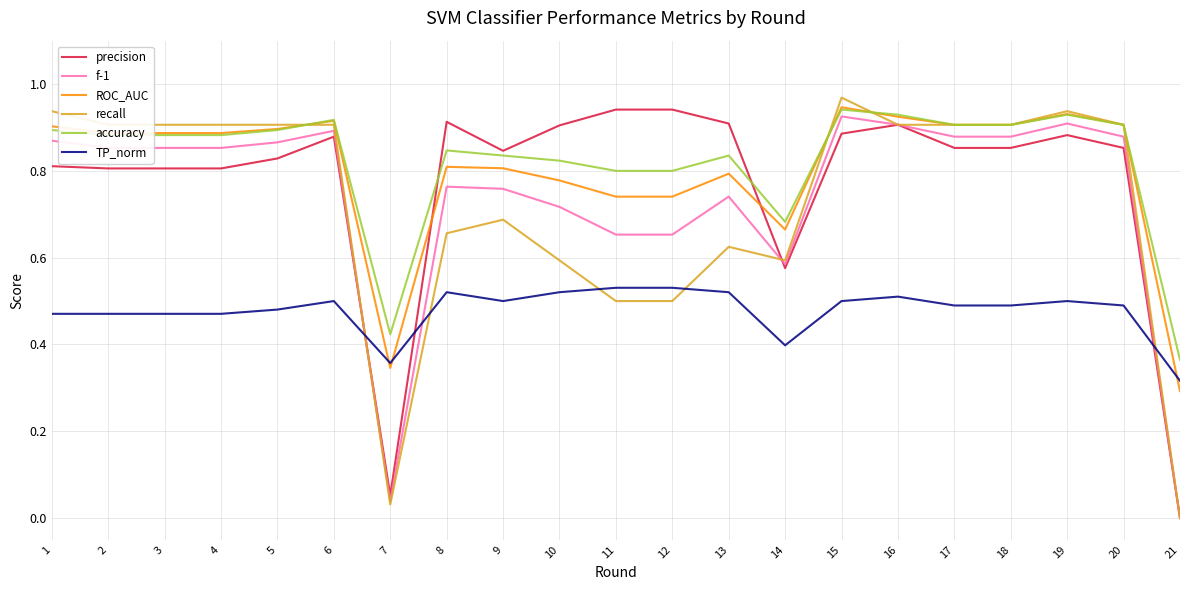

Which series changed the most between 4 and 15?

precision